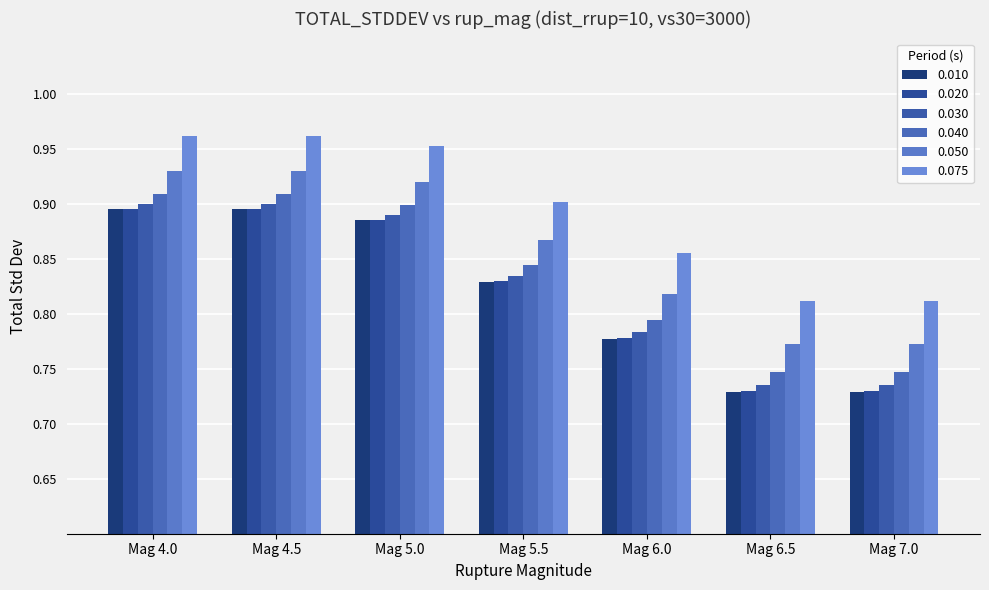

Does the chart contain any negative values?

No